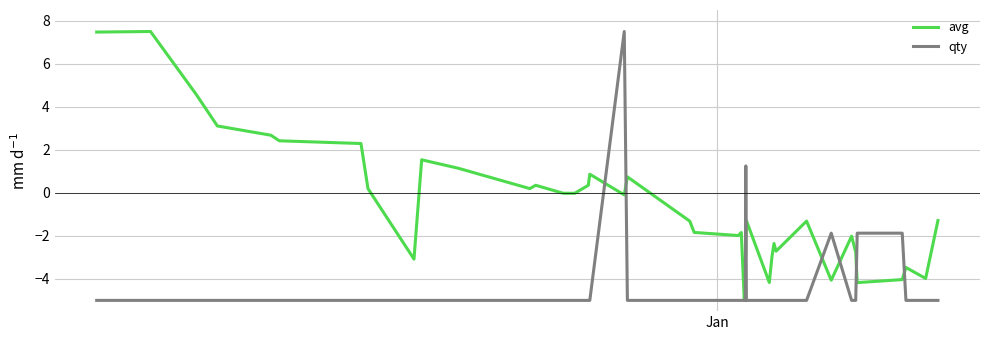

Which series ends up on top after the final intersection of qty and avg?

avg